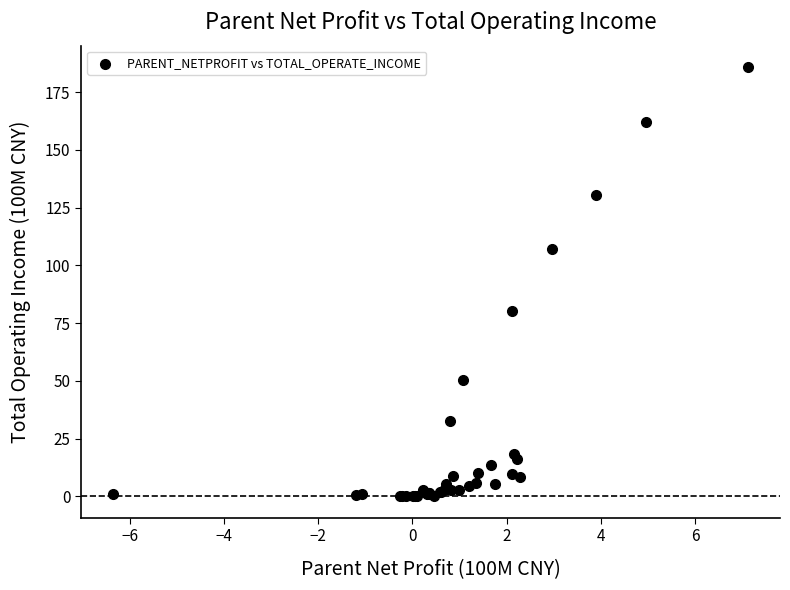

What Y value in the scatter plot is closest to 92?

80.4